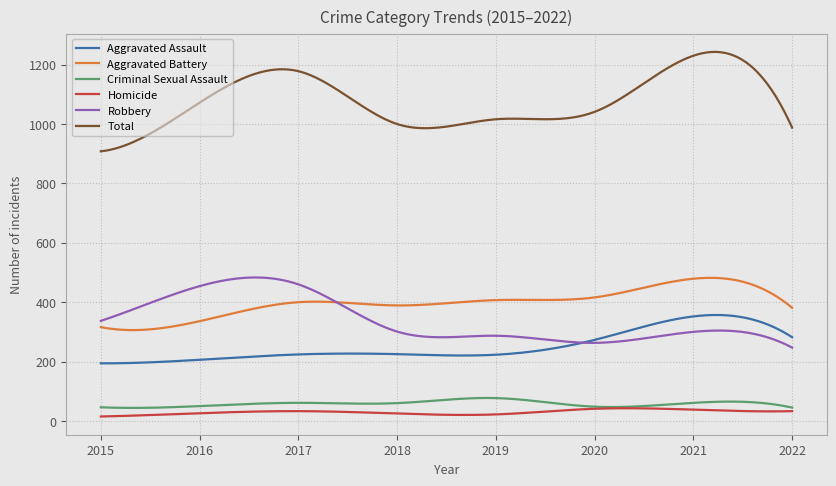

Which series has the largest range (max minus min)?

Total